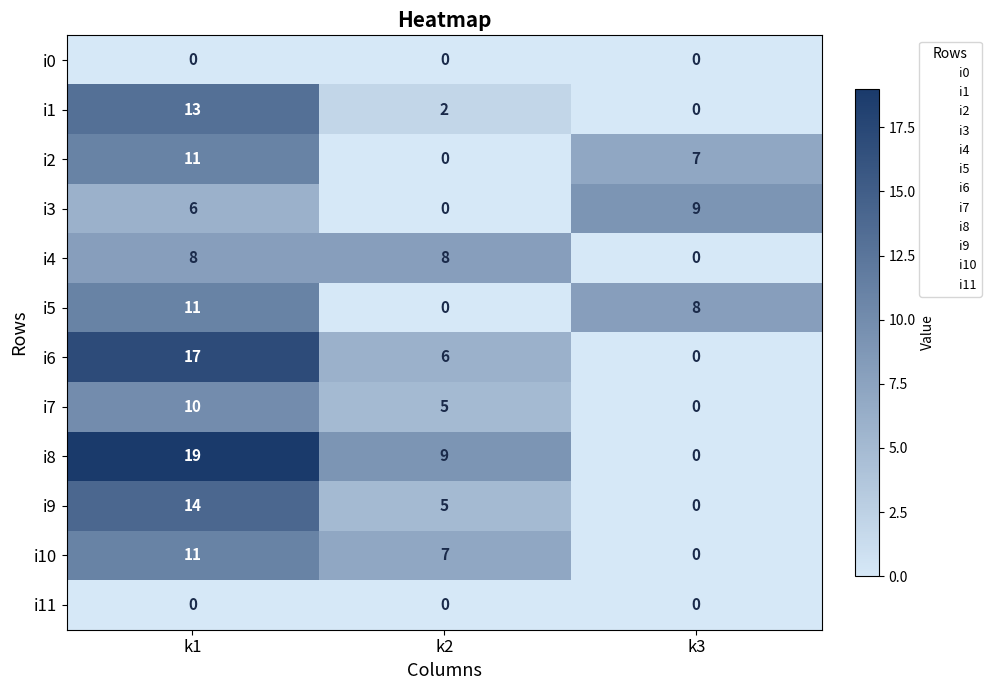

At which label does i5 reach its minimum?

k2